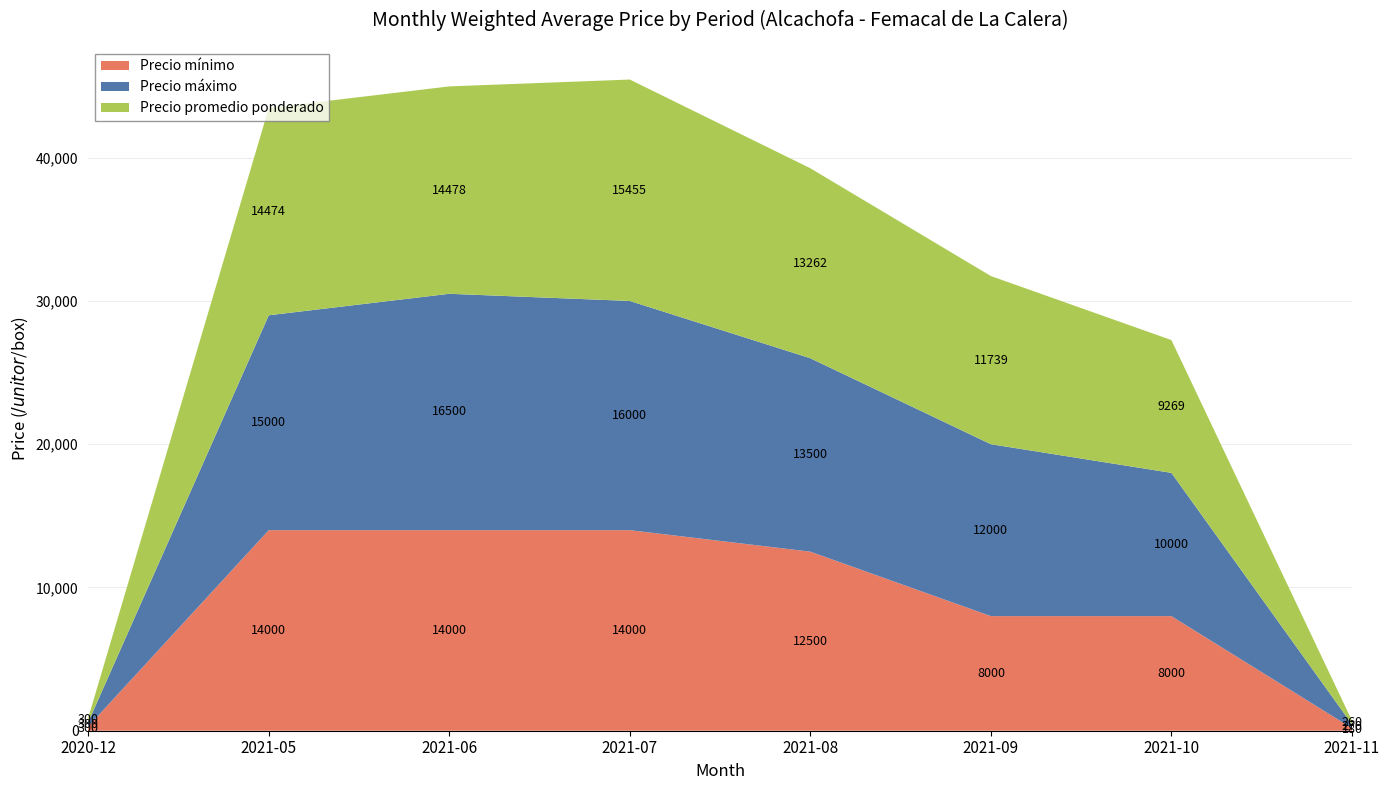

Reading left to right, what are all the values shown in this chart?

Precio mínimo: 2020-12=300	2021-05=14000	2021-06=14000	2021-07=14000	2021-08=12500	2021-09=8000	2021-10=8000	2021-11=180
Precio máximo: 2020-12=300	2021-05=15000	2021-06=16500	2021-07=16000	2021-08=13500	2021-09=12000	2021-10=10000	2021-11=270
Precio promedio ponderado: 2020-12=300	2021-05=14474	2021-06=14478	2021-07=15455	2021-08=13262	2021-09=11739	2021-10=9269	2021-11=260